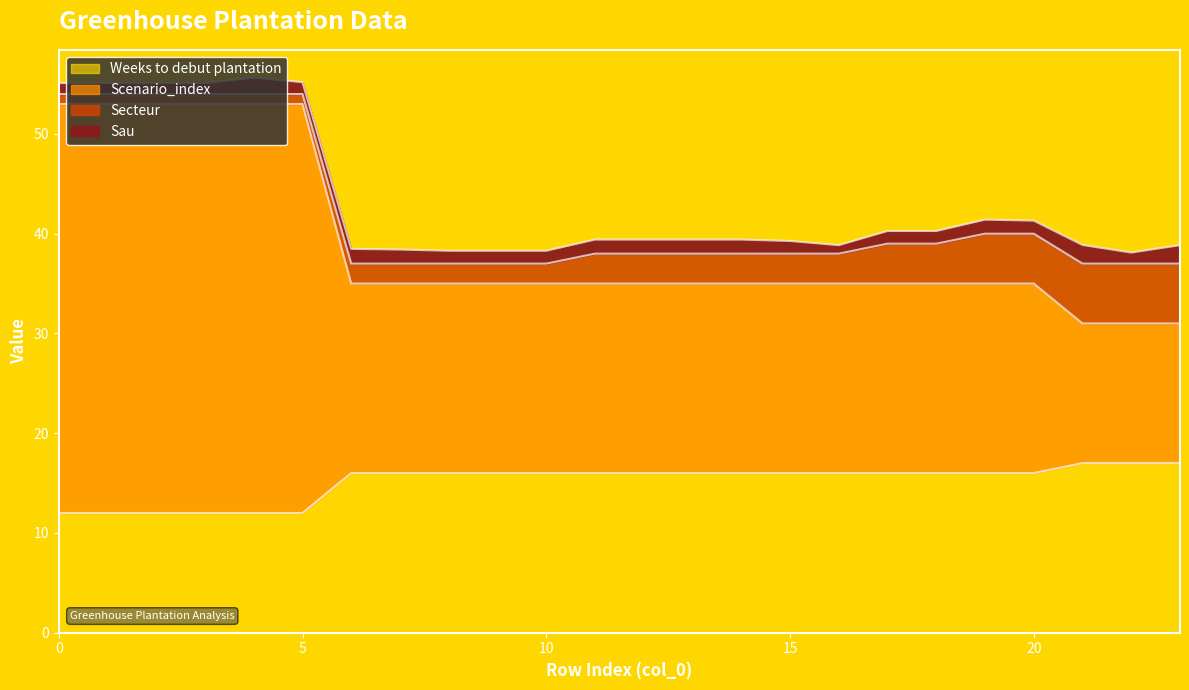

Which series has the largest range (max minus min)?

Scenario_index